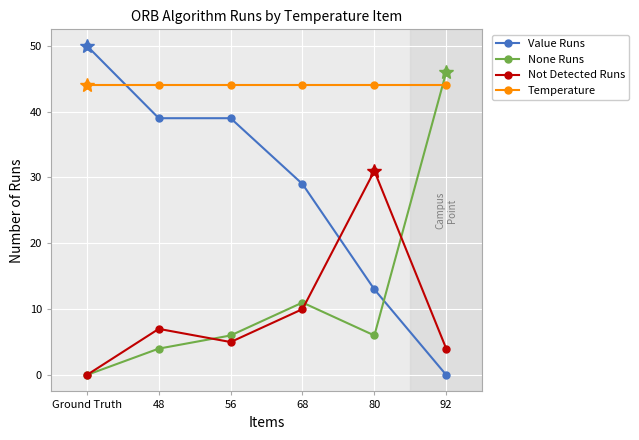

At which category does Not Detected Runs reach its first local valley?

56